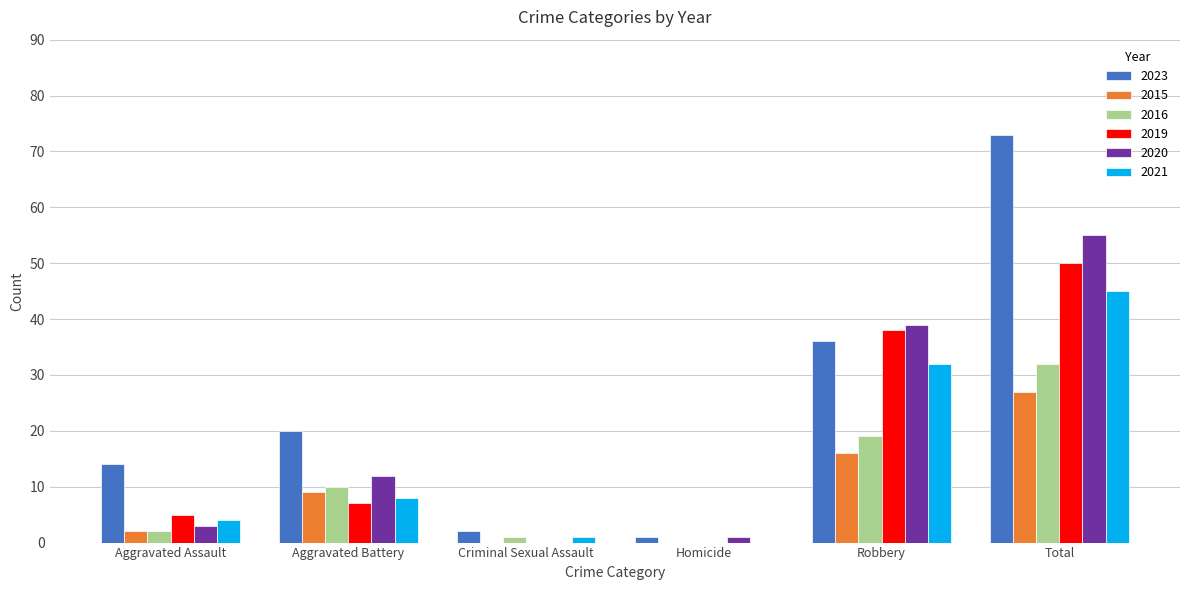

What is the highest value of the 2021 series?

45